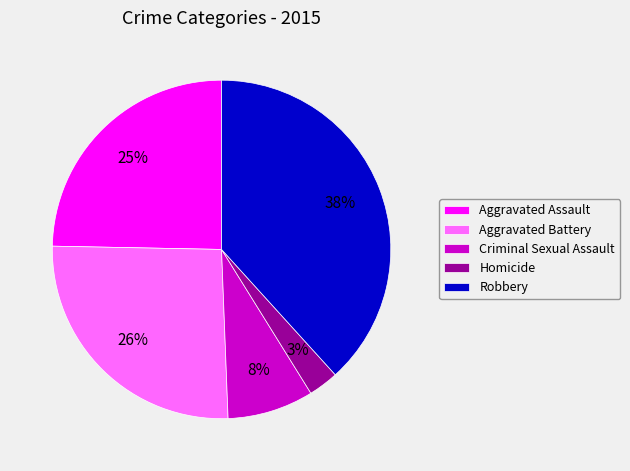

To the nearest percent, what is the average slice percentage?

20%